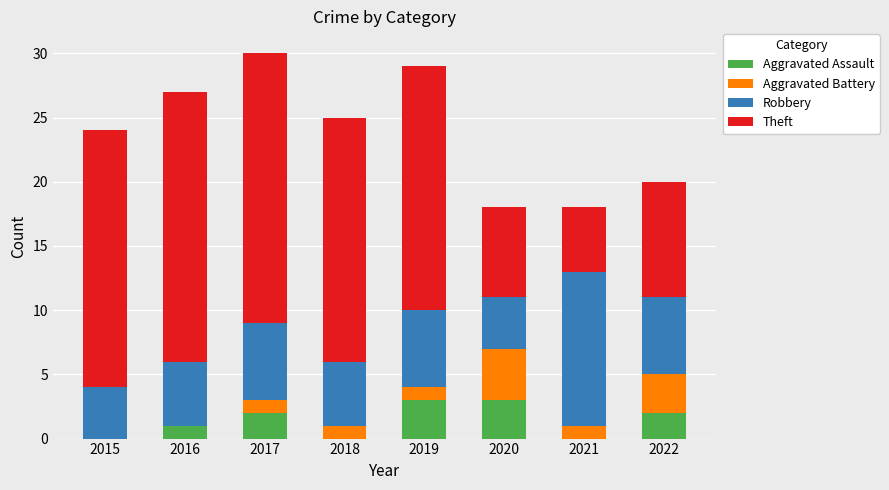

What is the total value across all series at 2021?

18